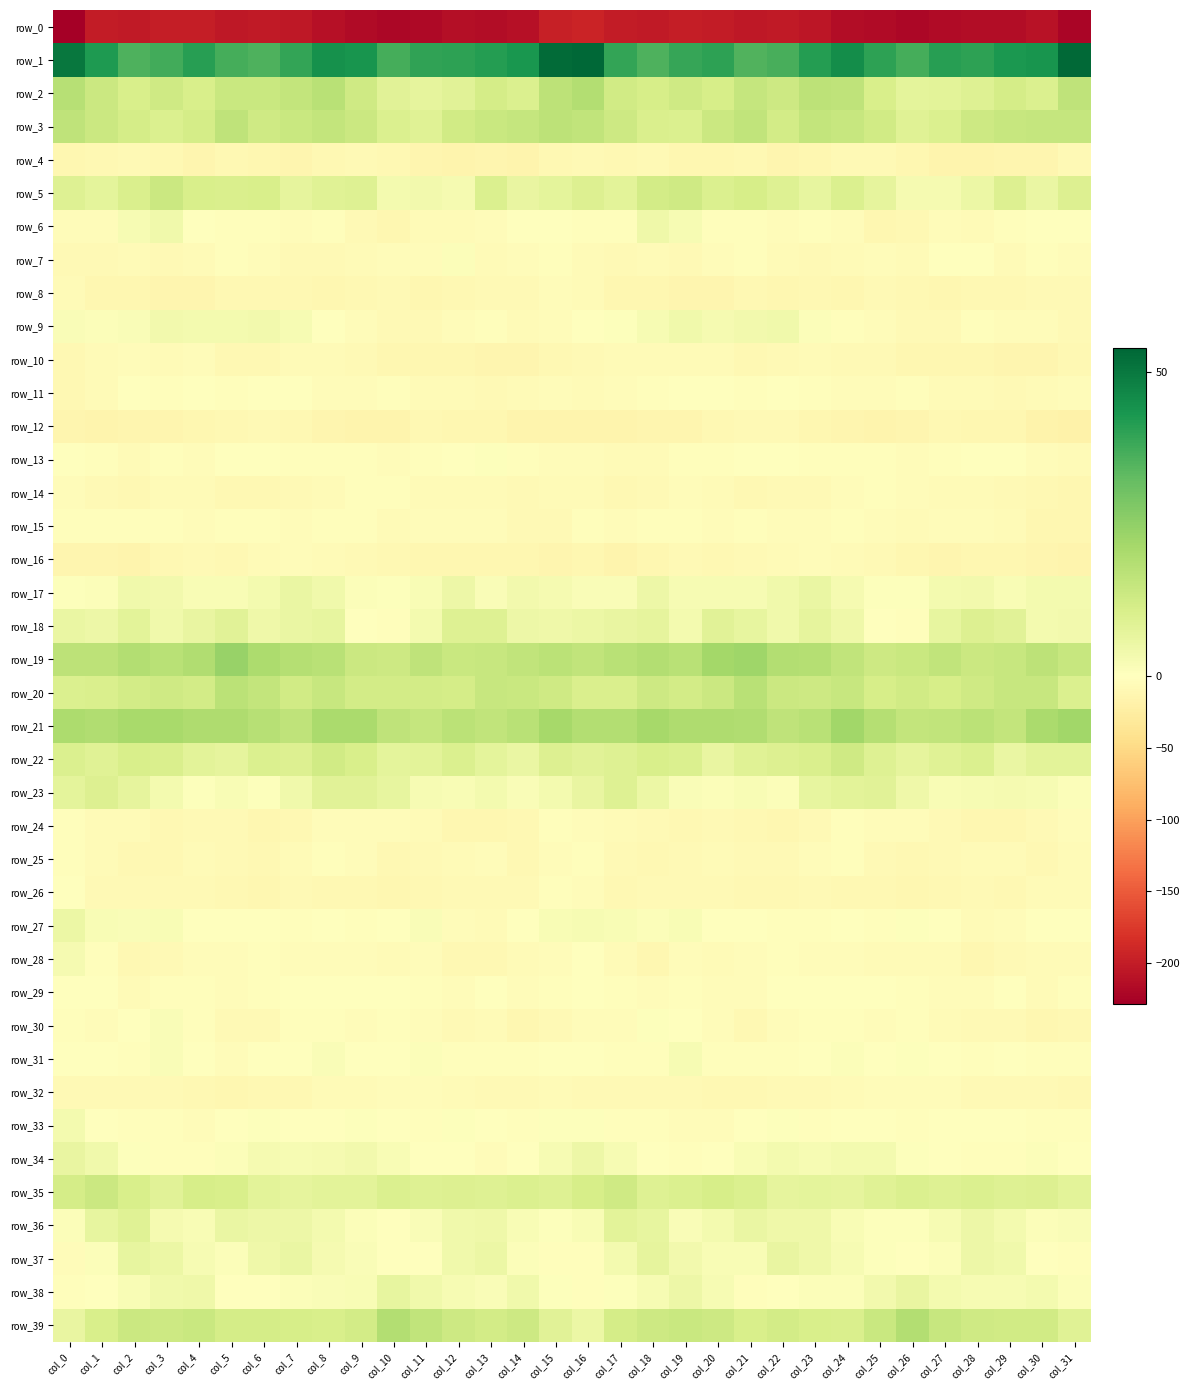

Reading right to left, what are all the values shown in this chart?

row_0: -222.8	-209.0	-214.3	-214.2	-215.9	-220.8	-217.0	-214.8	-206.3	-202.1	-204.0	-201.0	-198.5	-201.9	-200.4	-193.0	-197.6	-211.0	-215.4	-213.9	-218.6	-219.7	-216.4	-212.1	-203.8	-202.3	-204.0	-199.1	-199.5	-202.7	-200.8	-228.2
row_1: 53.3	43.8	42.6	40.3	41.0	36.9	40.4	45.5	41.6	36.4	35.3	40.2	39.2	35.8	39.4	53.9	52.8	43.1	41.4	40.4	40.0	36.7	43.5	44.5	39.4	35.5	36.8	40.9	37.3	35.8	42.3	50.6
row_2: 16.1	10.0	11.6	9.1	7.7	7.2	10.9	16.4	16.8	13.5	15.0	11.1	12.6	11.1	12.2	18.9	16.6	10.1	11.5	8.4	7.1	8.3	13.0	17.5	15.4	13.9	14.0	10.9	12.9	10.6	13.5	18.0
row_3: 14.9	15.0	14.5	13.3	9.8	8.6	12.6	14.4	15.5	12.0	15.8	13.6	9.7	10.4	13.5	15.8	16.8	14.8	14.3	12.4	8.6	9.9	13.6	15.2	14.2	12.8	16.1	11.5	10.0	11.5	13.7	16.3
row_4: -7.4	-13.8	-13.4	-14.4	-14.8	-11.4	-8.3	-8.1	-12.1	-13.4	-9.4	-11.5	-11.7	-7.5	-9.1	-7.9	-9.5	-14.7	-12.6	-15.6	-13.2	-10.3	-7.6	-9.7	-13.3	-11.9	-9.1	-13.0	-9.4	-7.5	-10.6	-12.2
row_5: 9.5	5.5	9.5	5.2	2.7	2.7	6.8	10.1	6.6	9.1	11.3	9.9	12.9	12.0	8.0	9.6	7.5	6.2	9.8	2.9	3.4	3.2	9.2	8.5	7.0	10.7	10.4	10.7	13.5	10.5	7.5	9.0
row_6: -0.0	-0.3	-2.1	-6.2	-5.2	-9.6	-11.3	-4.3	-3.4	-3.7	-1.9	-2.5	2.4	4.4	-2.6	-2.5	-0.9	-0.1	-4.1	-6.0	-5.6	-11.8	-8.9	-3.2	-3.7	-3.1	-2.3	-1.0	4.1	2.3	-4.5	-4.2
row_7: -3.8	-3.4	-6.7	-0.7	-1.6	-5.4	-5.2	-6.9	-7.9	-6.7	-2.1	-4.5	-8.4	-5.5	-8.0	-5.4	-2.7	-4.4	-5.9	1.0	-4.3	-4.7	-6.0	-7.4	-8.2	-4.8	-1.8	-6.8	-7.7	-6.0	-8.4	-7.8
row_8: -8.8	-7.4	-8.9	-9.0	-10.7	-9.4	-8.7	-11.8	-10.0	-11.0	-9.9	-13.0	-13.9	-11.0	-12.0	-6.4	-4.8	-7.9	-8.6	-9.7	-11.1	-8.0	-10.4	-11.0	-10.6	-10.6	-10.7	-14.0	-13.1	-10.9	-11.5	-6.6
row_9: -7.7	-5.0	-4.3	-3.6	-7.3	-8.1	-5.3	-3.3	0.9	3.8	3.4	2.7	3.9	2.3	0.5	-0.7	-3.9	-5.4	-3.0	-5.1	-8.0	-7.3	-4.5	-1.7	2.3	3.8	3.0	3.0	3.5	1.5	1.0	1.5
row_10: -9.7	-12.5	-13.6	-11.7	-11.8	-12.0	-8.1	-7.3	-6.0	-7.3	-10.3	-5.7	-5.8	-5.9	-5.5	-7.1	-9.1	-12.9	-13.4	-11.5	-12.1	-10.7	-7.6	-6.6	-5.9	-9.0	-9.2	-4.9	-6.7	-4.9	-6.4	-9.8
row_11: -5.0	-6.1	-7.3	-6.1	-6.3	-3.5	-3.8	-4.1	-2.0	0.1	-3.2	0.4	-1.6	-2.2	-4.3	-6.4	-3.7	-6.4	-7.3	-6.0	-5.5	-3.0	-4.4	-3.6	-0.5	-1.3	-2.3	0.3	-2.4	-1.6	-6.4	-9.2
row_12: -18.9	-16.2	-12.4	-11.6	-9.2	-12.9	-15.1	-13.1	-11.9	-7.6	-8.4	-10.4	-13.9	-14.0	-14.4	-14.5	-15.2	-14.4	-11.9	-10.8	-9.6	-14.5	-14.5	-12.8	-10.3	-7.3	-9.0	-12.2	-14.0	-13.6	-14.6	-14.1
row_13: -6.7	-4.0	0.2	0.4	-2.0	-4.4	-3.2	-3.3	-3.0	-1.2	-0.9	-2.8	-2.8	-5.4	-5.5	-4.4	-4.2	-2.2	0.8	-0.1	-3.2	-4.0	-3.5	-3.1	-2.7	-0.5	-1.3	-3.6	-2.9	-6.2	-3.4	-0.6
row_14: -10.9	-8.9	-7.5	-6.4	-6.4	-4.3	-2.7	-4.8	-7.4	-8.8	-9.9	-6.6	-5.3	-8.7	-9.7	-6.9	-6.9	-8.0	-6.8	-6.8	-5.5	-3.6	-3.0	-6.1	-8.1	-9.3	-9.0	-5.5	-6.5	-9.7	-8.2	-4.5
row_15: -12.3	-10.9	-5.4	-3.7	-4.6	-6.4	-4.9	-2.5	-4.2	-3.8	-2.5	-3.8	-3.2	-2.2	-4.4	-2.8	-8.4	-8.4	-4.4	-4.2	-4.9	-6.5	-3.4	-3.2	-4.4	-3.2	-2.9	-4.0	-2.3	-3.4	-3.3	-1.8
row_16: -15.5	-13.1	-11.0	-11.7	-12.8	-10.7	-8.4	-6.9	-4.3	-5.9	-8.4	-9.0	-8.4	-12.3	-14.8	-12.2	-13.0	-11.4	-11.4	-12.4	-12.3	-9.7	-8.0	-5.7	-4.5	-6.9	-9.3	-8.7	-9.1	-14.3	-13.8	-12.6
row_17: 3.1	3.3	1.7	3.8	3.2	0.8	0.6	2.7	5.7	3.8	2.1	2.3	2.5	4.8	1.5	1.4	2.9	3.6	1.4	4.7	1.8	0.5	1.2	4.0	5.5	3.0	2.1	1.9	3.6	3.8	0.9	0.8
row_18: 3.4	3.1	8.1	9.4	6.4	-1.8	-1.7	4.6	6.8	4.2	6.5	8.1	3.3	7.1	6.2	5.4	4.4	5.0	9.2	9.3	3.1	-2.9	0.4	6.7	5.6	4.5	8.3	5.9	4.1	7.7	4.9	5.7
row_19: 14.4	16.5	14.5	13.9	15.8	14.3	13.1	15.8	18.3	18.7	22.7	21.6	17.3	18.9	17.4	15.8	17.0	15.7	14.6	14.1	16.2	13.3	13.8	17.3	18.2	19.8	23.8	19.4	17.7	18.9	16.8	16.8
row_20: 10.0	14.3	14.5	12.9	11.2	12.6	11.1	14.4	13.3	13.5	17.7	13.7	12.1	13.2	10.3	10.3	12.8	14.2	14.5	11.4	12.1	11.9	12.0	14.6	12.6	15.3	17.0	12.0	13.1	11.9	10.5	9.9
row_21: 22.2	20.5	15.5	16.9	15.7	15.5	18.4	21.9	17.3	16.4	19.2	19.7	19.8	21.4	18.7	18.9	21.1	17.5	15.6	17.0	15.2	16.2	20.4	20.6	16.1	17.8	19.4	19.4	20.8	20.7	19.0	20.1
row_22: 8.0	7.8	5.6	9.7	8.8	6.8	9.2	12.8	10.2	9.4	8.8	6.1	9.7	10.9	8.9	8.2	9.3	5.6	7.3	10.0	7.9	7.2	11.0	12.4	9.3	10.0	6.8	7.7	10.5	10.7	8.5	9.9
row_23: 1.3	2.1	2.7	2.3	1.9	4.5	8.2	8.0	6.3	0.9	1.8	1.2	1.6	5.2	9.0	6.1	3.3	1.7	3.1	1.8	2.5	6.6	8.1	8.2	4.2	0.5	2.1	0.6	3.0	6.9	9.5	7.3
row_24: -3.7	-7.3	-11.3	-12.4	-8.1	-5.0	-4.6	-3.5	-7.9	-11.6	-9.5	-8.4	-8.9	-7.8	-5.6	-4.0	-3.2	-9.6	-11.9	-11.5	-6.1	-4.9	-4.2	-4.4	-9.7	-11.4	-8.4	-8.9	-9.1	-6.4	-5.4	-3.5
row_25: -5.6	-9.7	-6.1	-5.5	-7.3	-9.5	-7.9	-3.1	-4.9	-8.7	-8.9	-6.3	-8.6	-9.8	-7.4	-3.5	-5.0	-9.9	-4.5	-6.5	-7.6	-10.2	-5.3	-3.2	-6.4	-9.3	-7.9	-6.4	-9.8	-9.0	-6.3	-2.3
row_26: -5.9	-6.9	-9.0	-8.2	-9.9	-11.4	-10.2	-10.3	-7.2	-10.6	-10.6	-7.9	-8.3	-8.4	-8.9	-4.3	-3.1	-8.3	-8.6	-8.5	-10.6	-11.5	-9.8	-9.4	-7.6	-11.8	-8.9	-7.9	-8.4	-8.8	-8.3	-1.7
row_27: -0.0	-0.3	-4.0	-5.5	-0.5	0.7	-2.8	-1.7	-2.7	-2.4	0.0	-0.4	2.0	1.1	1.7	2.3	1.8	-1.1	-6.0	-3.6	1.3	-1.3	-2.5	-1.7	-3.4	-1.1	0.2	0.1	1.9	1.4	1.9	5.3
row_28: -5.7	-6.8	-8.3	-11.0	-5.6	-5.8	-5.9	-3.8	-4.8	-3.3	-3.7	-5.6	-5.3	-11.0	-5.5	0.2	-3.8	-6.5	-10.5	-9.4	-4.4	-6.8	-4.7	-4.0	-4.8	-2.3	-4.9	-5.1	-7.5	-10.5	-2.3	2.7
row_29: -3.2	-6.5	-1.5	-4.0	-4.0	-1.9	-1.7	-1.0	-0.3	-1.5	-5.0	-4.0	-2.5	-5.2	-3.4	-0.6	-2.7	-4.9	-1.3	-4.7	-3.0	-1.8	-1.3	-1.1	0.2	-3.3	-4.9	-3.4	-2.7	-6.1	-1.6	0.4
row_30: -9.5	-11.9	-8.4	-7.4	-6.2	-2.4	-3.8	-3.3	-1.9	-5.1	-9.0	-5.3	-0.2	0.8	-4.0	-5.0	-7.2	-11.4	-6.7	-7.7	-4.3	-2.8	-3.8	-2.6	-2.3	-7.4	-8.1	-3.5	1.5	-1.2	-4.8	-3.0
row_31: -2.4	-2.9	-1.7	-3.1	-0.2	0.8	-1.0	1.1	-0.3	-1.8	-2.6	-2.9	2.3	-1.9	-2.7	-0.3	-0.8	-2.8	-1.9	-2.6	0.9	-0.0	-0.7	1.4	-1.6	-1.5	-3.7	-0.4	1.4	-3.4	-1.4	0.1
row_32: -10.4	-7.7	-7.5	-8.2	-4.5	-4.1	-5.1	-5.9	-8.8	-8.9	-10.0	-10.6	-8.3	-7.5	-8.5	-8.0	-6.9	-7.3	-8.3	-6.7	-4.3	-3.6	-6.0	-6.5	-9.4	-8.9	-10.8	-9.9	-7.6	-8.4	-8.4	-8.6
row_33: -2.4	-2.6	-1.6	0.0	-0.5	-2.4	-0.1	-0.1	-2.4	0.8	-0.4	-4.1	-4.5	-2.0	-2.7	0.7	0.5	-2.6	-0.8	0.5	-1.9	-1.4	0.6	-1.7	-1.0	0.6	-1.6	-4.8	-3.5	-2.6	-1.6	3.3
row_34: -1.7	0.9	-3.0	-2.4	-1.5	0.6	3.0	3.2	2.1	3.1	2.0	-1.0	-2.9	-1.0	2.3	4.7	2.4	0.0	-3.6	-1.6	-1.1	1.7	3.4	2.7	2.5	2.8	1.1	-1.9	-3.2	0.5	3.9	6.2
row_35: 7.7	9.4	9.3	9.8	9.0	9.9	8.8	7.1	7.5	7.0	9.9	11.0	9.8	9.1	12.8	11.1	9.0	9.7	9.2	9.6	9.2	9.9	7.6	7.7	6.8	7.9	10.7	11.0	8.3	10.7	13.8	11.7
row_36: 1.6	1.0	3.3	4.6	2.4	0.7	0.5	2.0	4.6	4.6	5.8	3.3	1.4	6.5	7.8	2.0	0.8	1.8	4.4	3.8	1.7	0.3	1.0	3.2	4.8	4.8	5.5	1.8	2.7	8.4	6.4	1.2
row_37: -2.8	-1.7	4.1	5.1	1.2	-0.7	0.4	2.2	4.3	6.0	1.7	1.7	3.7	6.9	3.0	-2.8	-3.2	0.9	5.1	3.9	0.0	-0.5	1.3	2.6	5.7	4.3	1.1	2.2	5.5	6.6	0.9	-3.7
row_38: 1.3	3.3	2.4	2.2	3.0	5.9	3.7	1.0	1.2	0.3	-2.0	2.5	5.0	2.2	0.7	-2.0	0.7	3.9	1.6	2.5	3.9	6.4	1.9	1.3	1.1	-0.7	-0.9	4.3	3.9	2.0	0.3	-3.0
row_39: 8.5	12.3	12.4	12.7	14.5	18.7	14.3	10.5	10.7	12.1	10.7	13.3	13.9	13.2	11.8	5.2	8.1	13.3	11.9	13.3	16.0	18.6	11.9	10.7	11.1	11.8	11.4	14.0	13.2	13.7	10.7	6.1